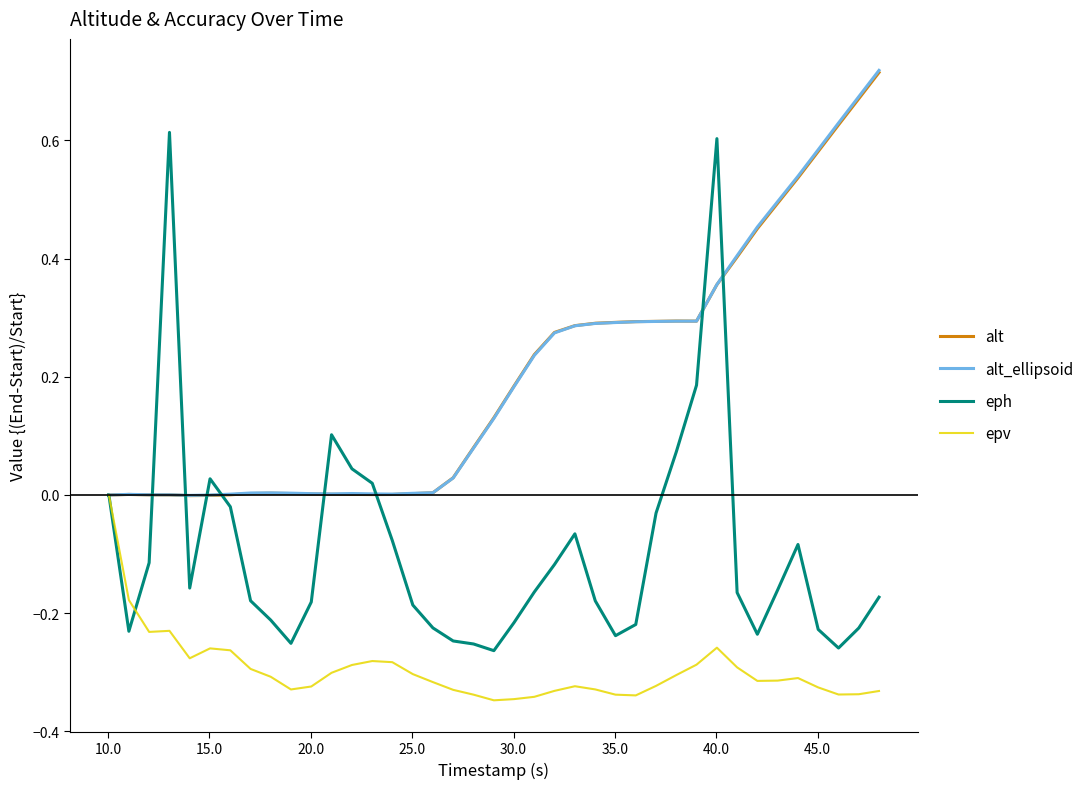

What are all the series names shown in the legend?

alt, alt_ellipsoid, eph, epv